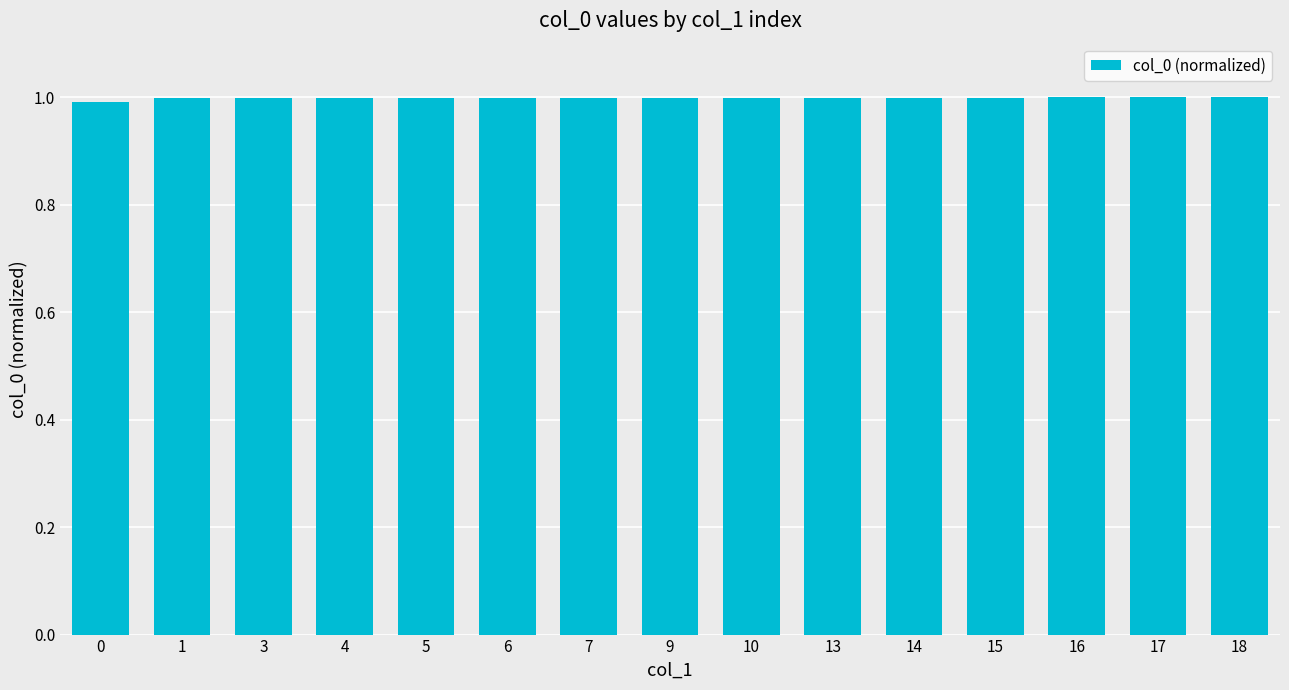

True or false: the data shows 1.0 at 15.

True